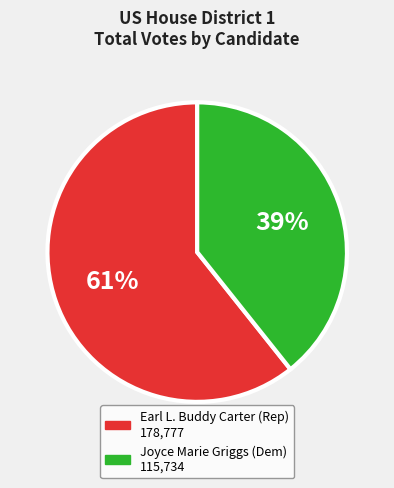

Is there any slice that represents more than half of the pie?

Yes